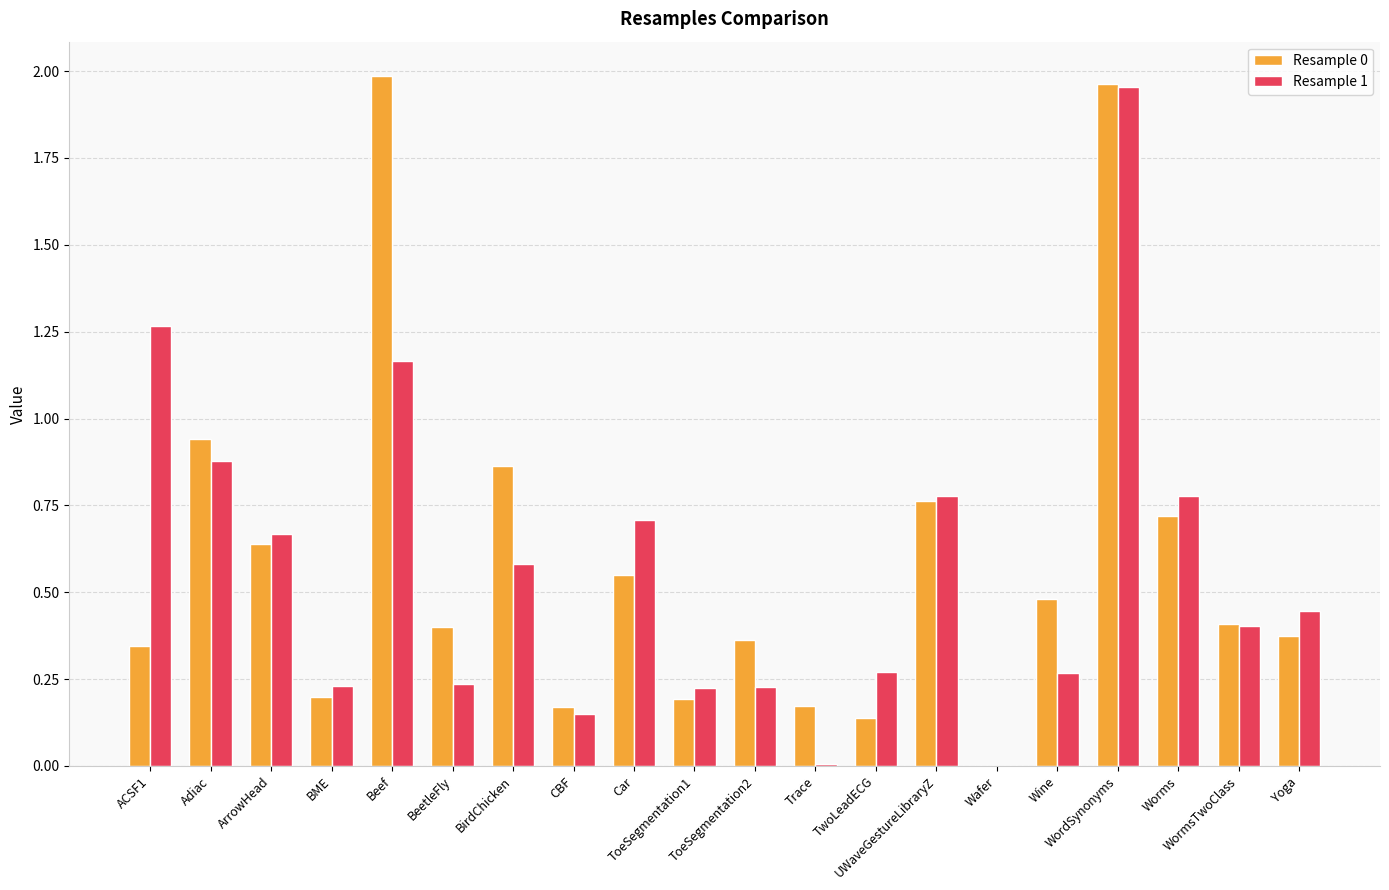

How many groups of bars are there?

20